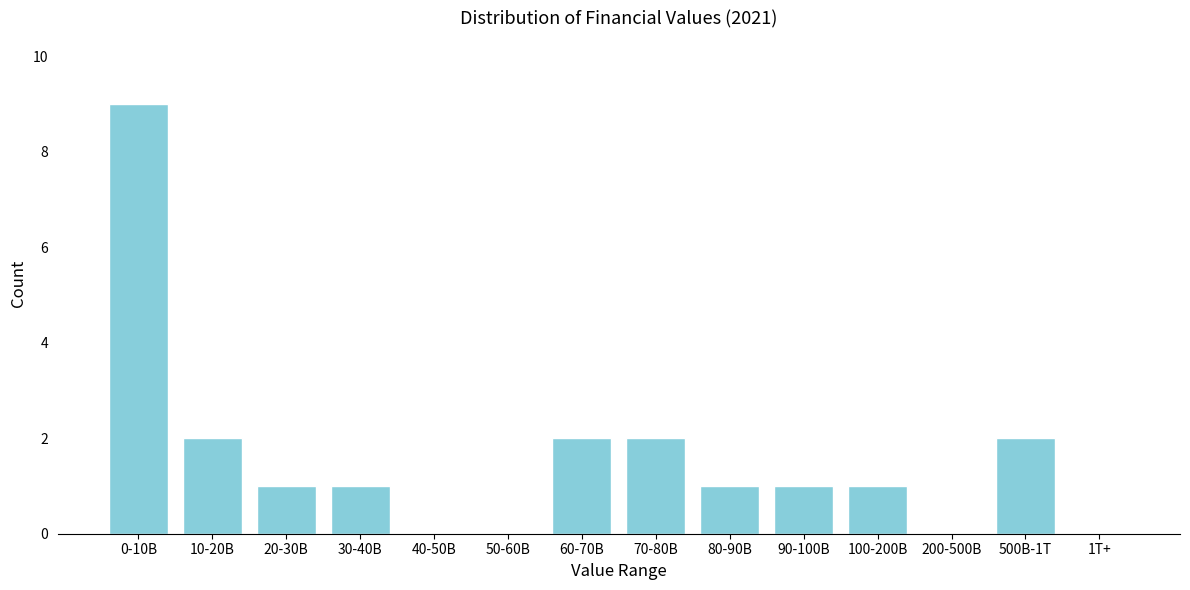

Reading left to right, what are all the values shown in this chart?

0-10B=9	10-20B=2	20-30B=1	30-40B=1	40-50B=0	50-60B=0	60-70B=2	70-80B=2	80-90B=1	90-100B=1	100-200B=1	200-500B=0	500B-1T=2	1T+=0